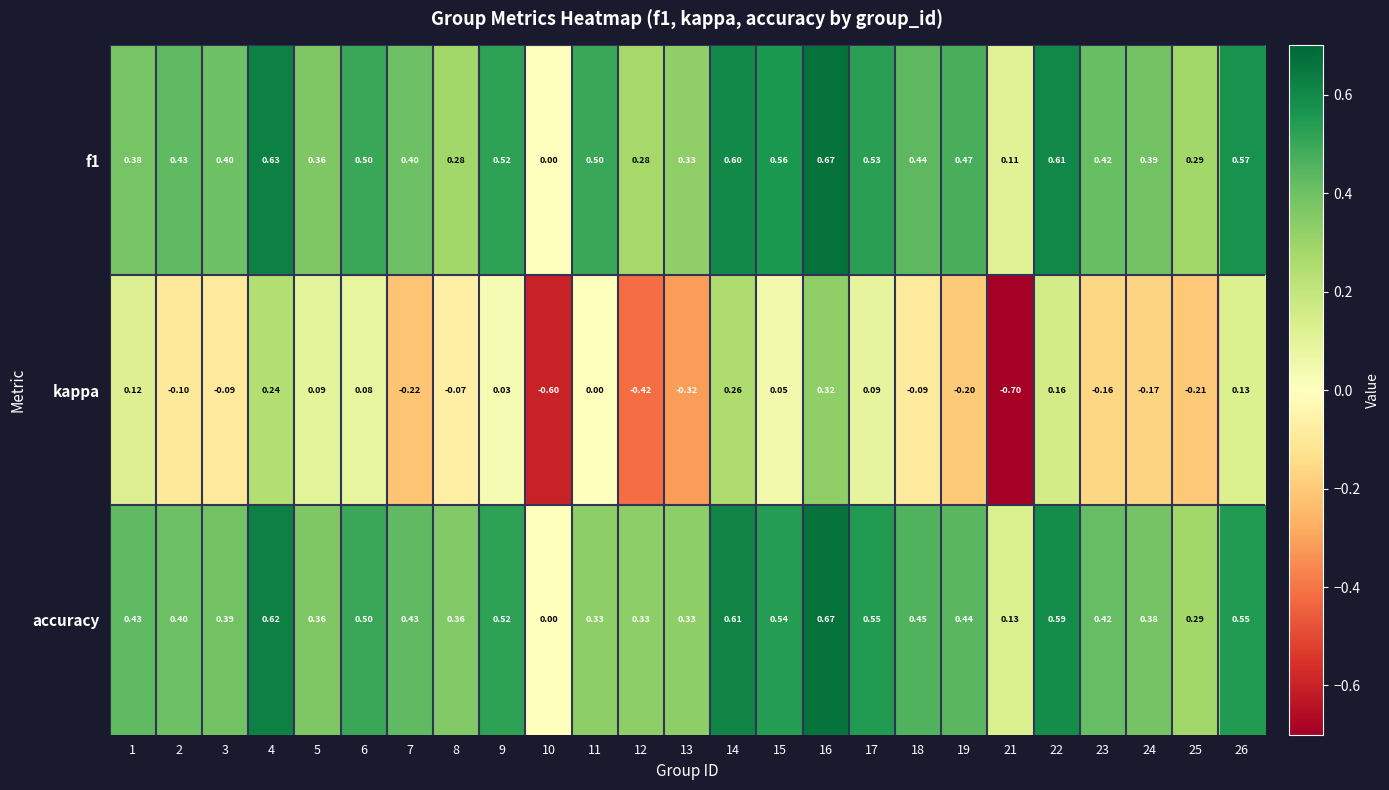

Which series changed the most between 10 and 15?

kappa